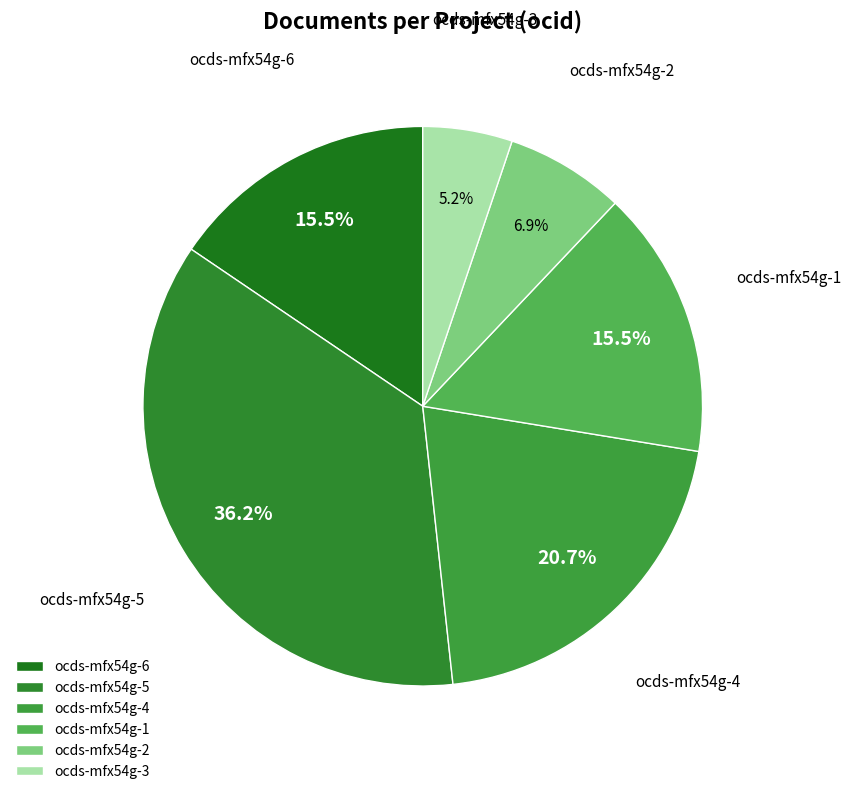

Count the number of slices in the pie.

6